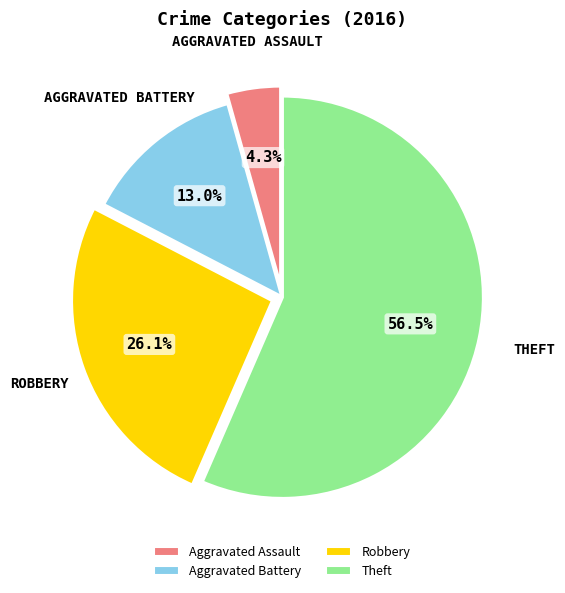

Is there any slice that represents more than half of the pie?

Yes